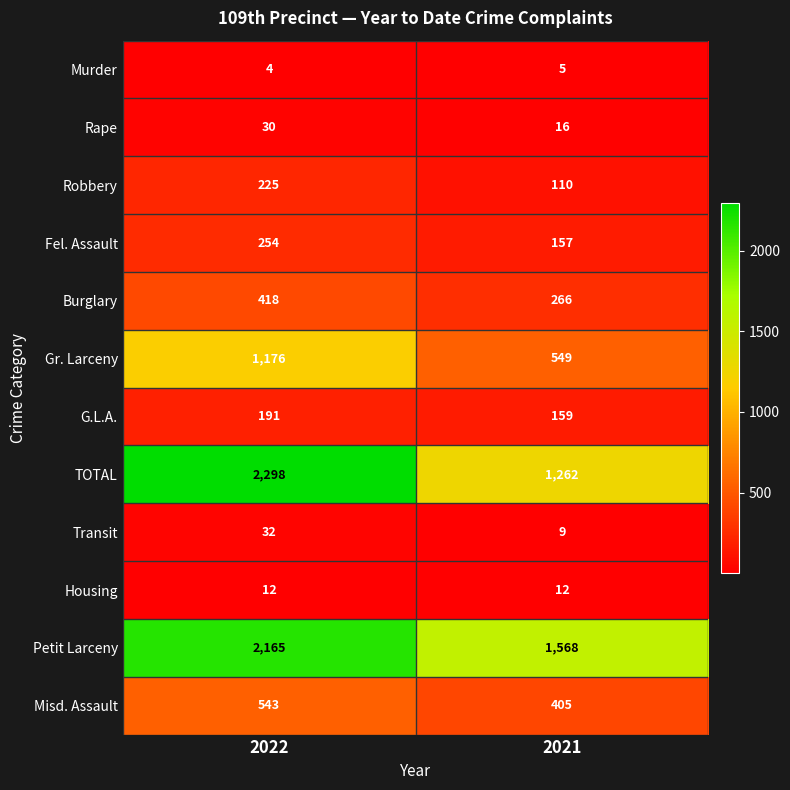

Where is Robbery nearest to the value 167?

2021